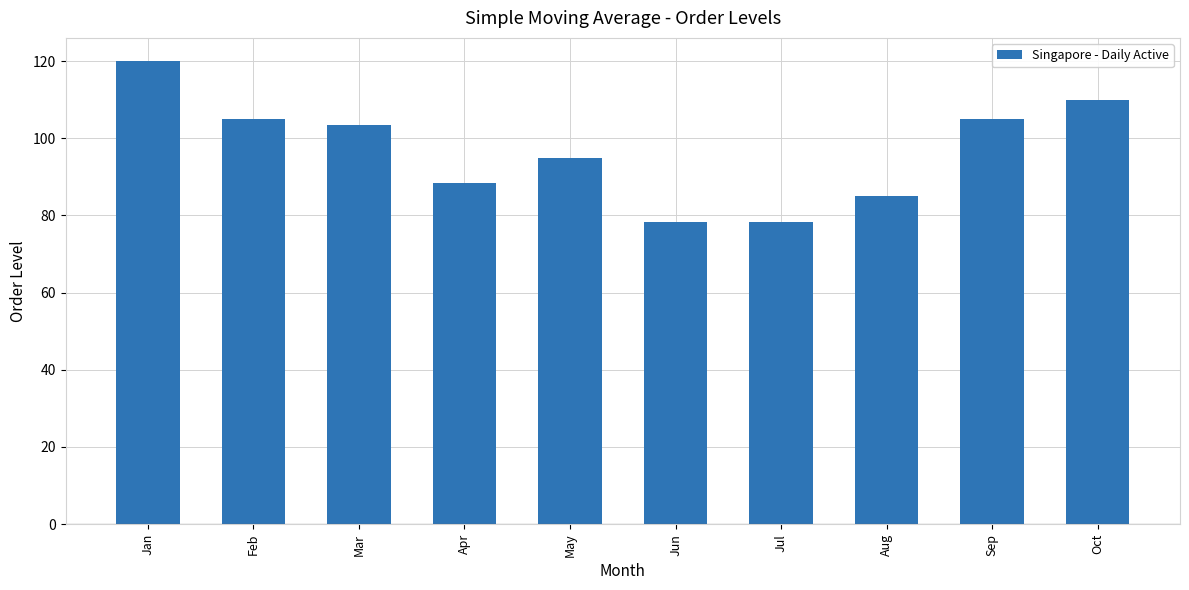

What is the average value?

96.8